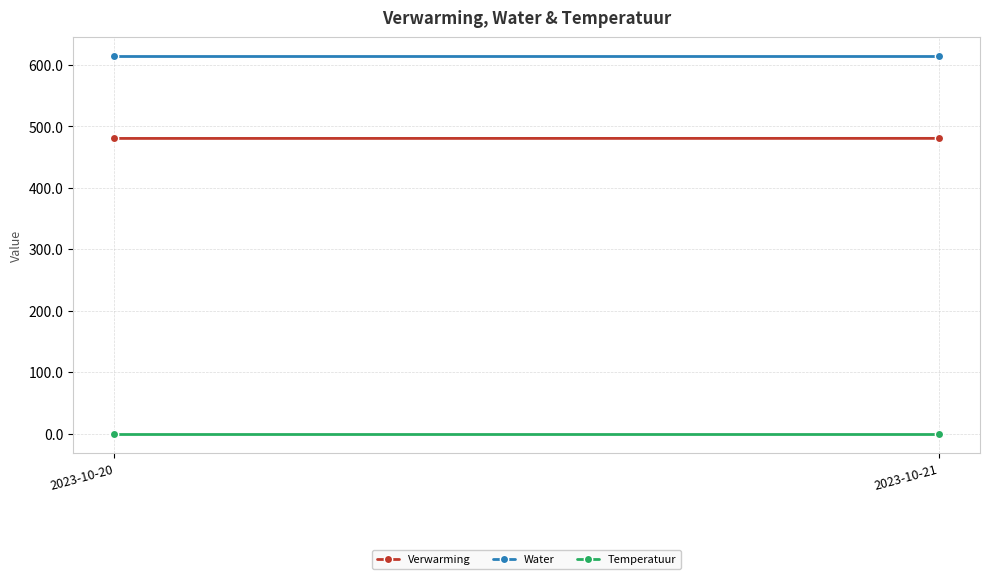

Which label corresponds to the smallest value in the chart?

2023-10-20